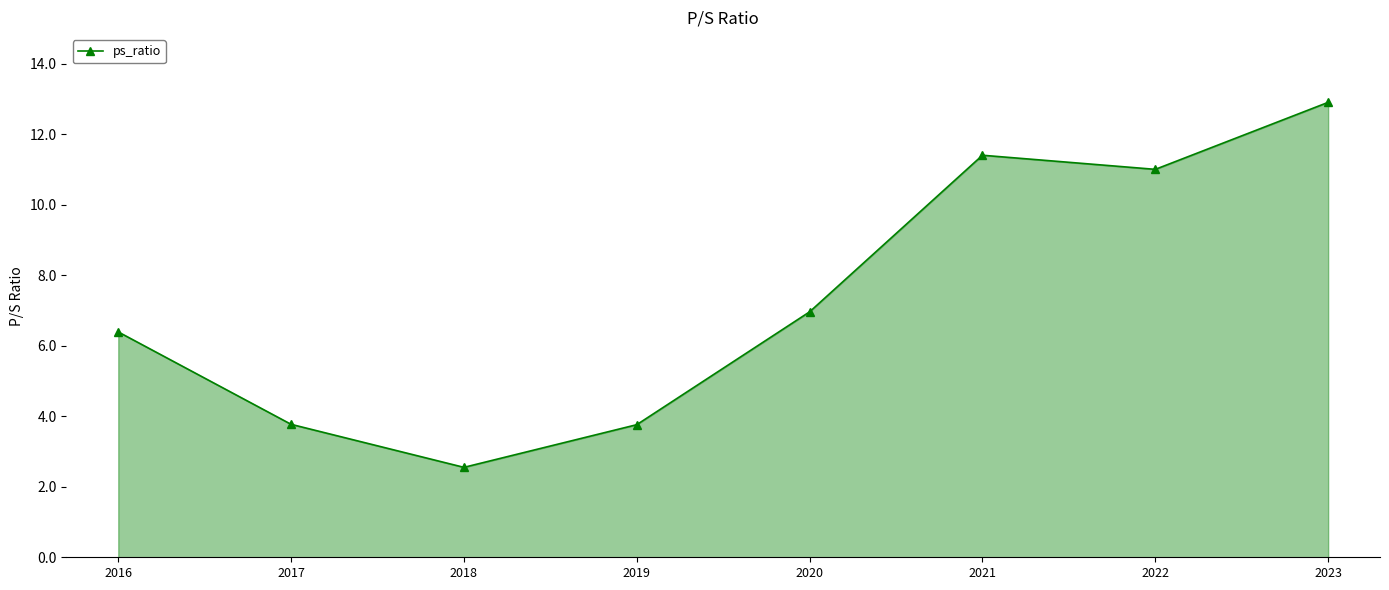

At which label does the data first exceed 6?

2016